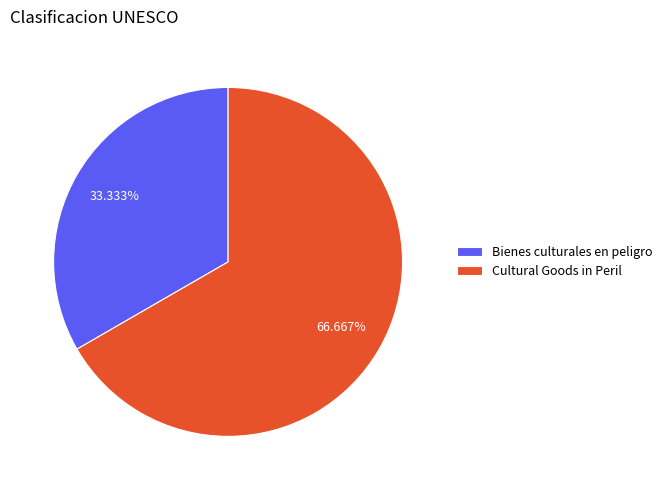

Which category has the smallest portion of the pie?

Bienes culturales en peligro